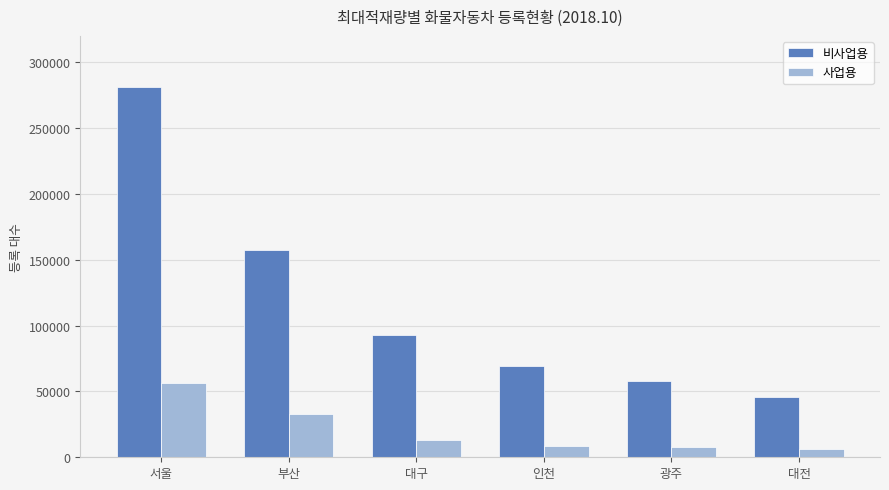

Is the value of 비사업용 at 대구 greater than the value of 사업용 at 대전?

Yes